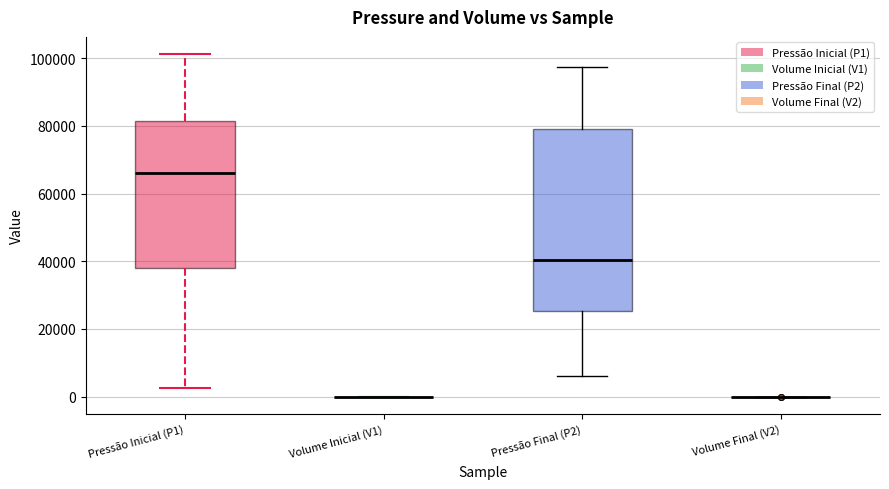

Which box is the tallest, from its lower edge to its upper edge?

Pressão Final (P2)